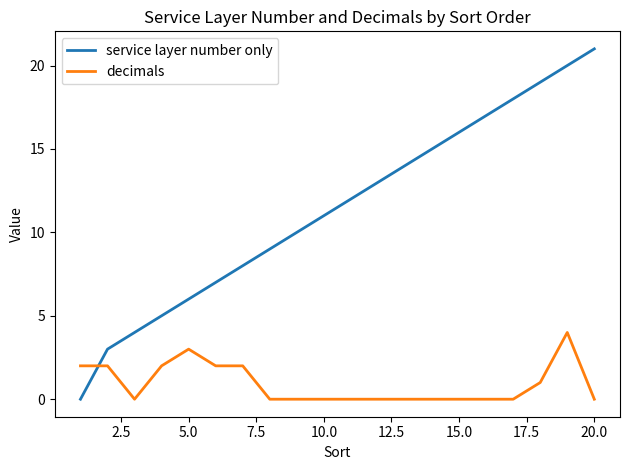

How many categories are shown in the chart?

20